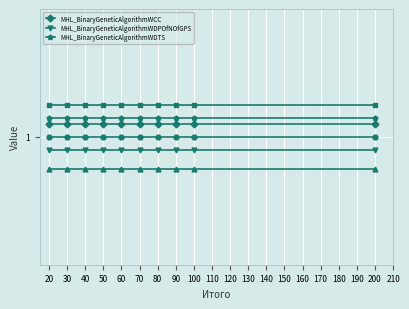

Rank the series by their average value, from highest to lowest.

MHL_BinaryGeneticAlgorithmWDTS, MHL_BinaryGeneticAlgorithmWCC, MHL_BinaryGeneticAlgorithmWDPOfNOfGPS